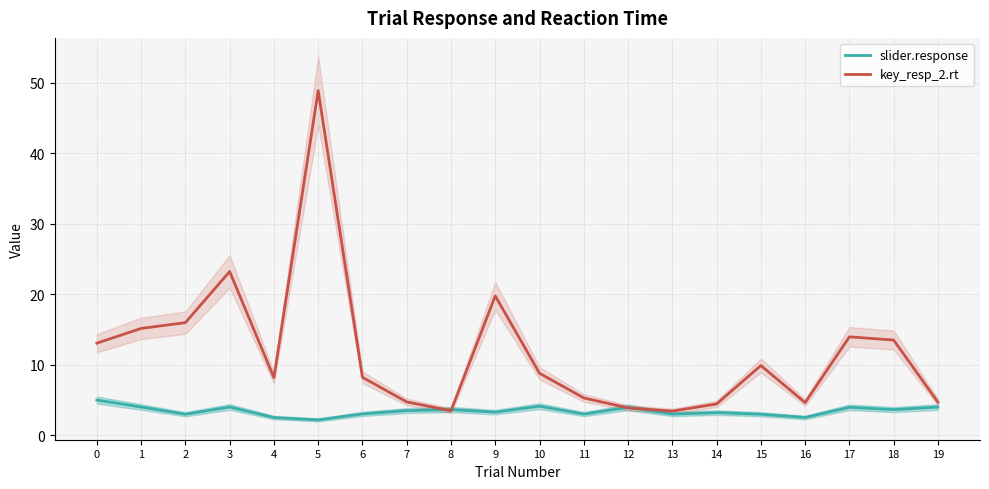

Which series has the widest spread of values?

key_resp_2.rt